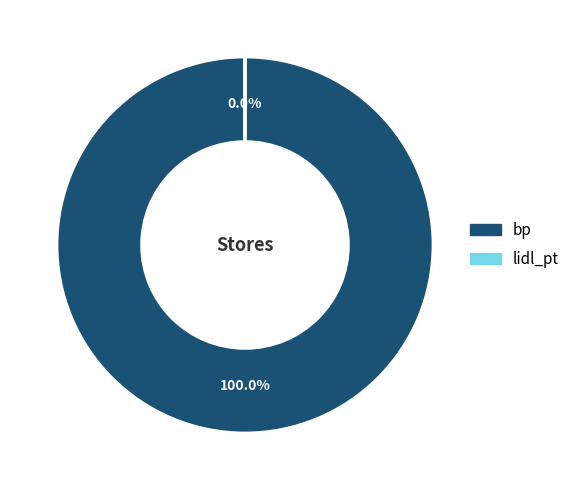

Between bp and lidl_pt, which is larger?

bp